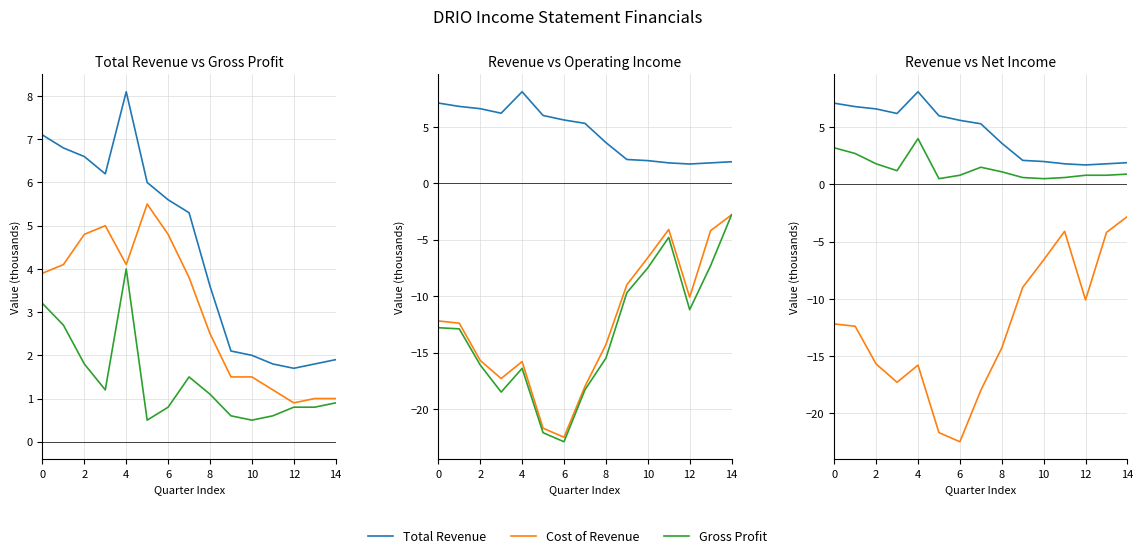

How many data points in Operating Income or Loss are less than -12?

9